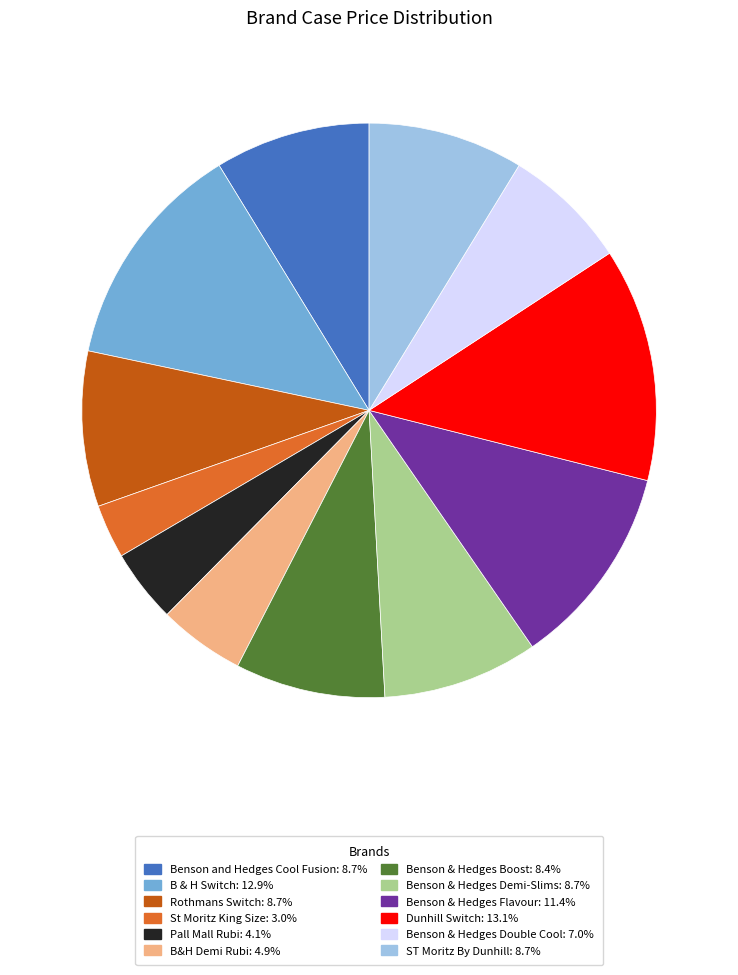

Count the number of slices in the pie.

12